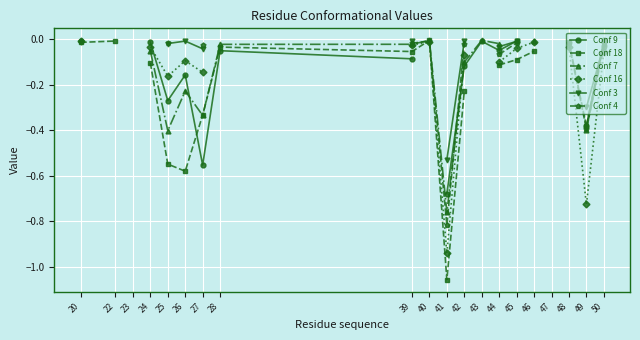

How many interior local peaks does the Conf 7 series have?

3